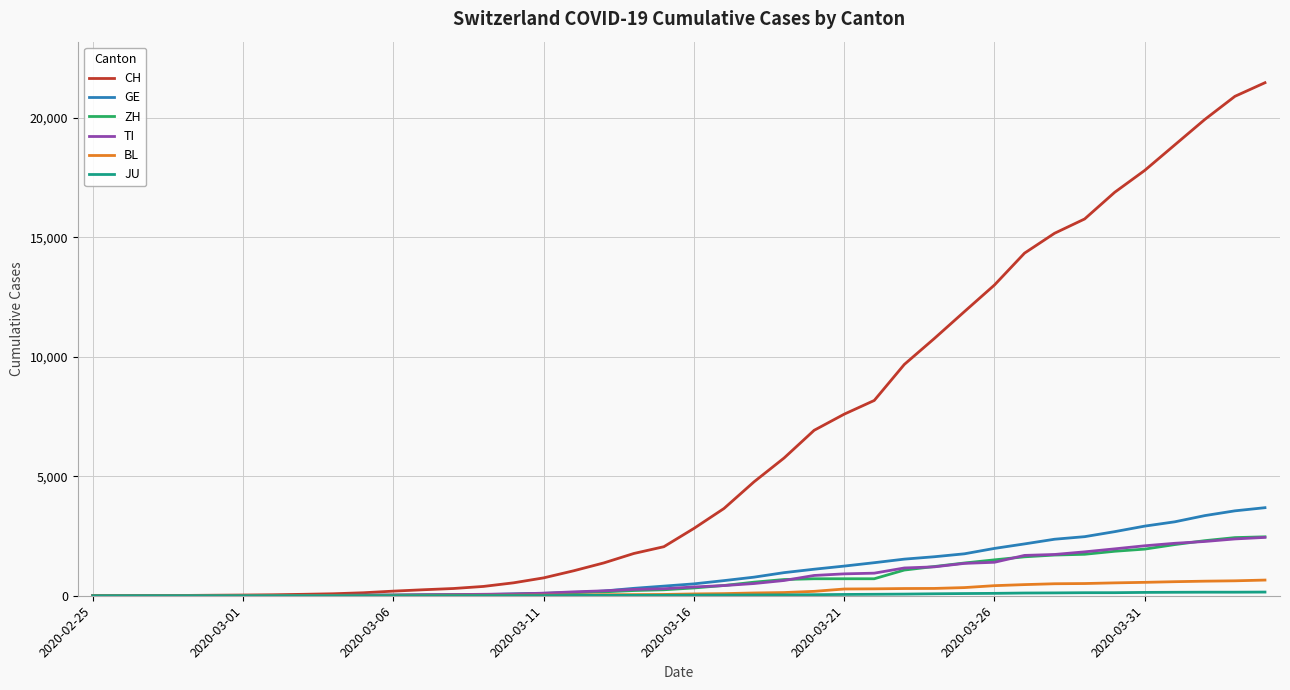

Which series has the largest total across all categories?

CH